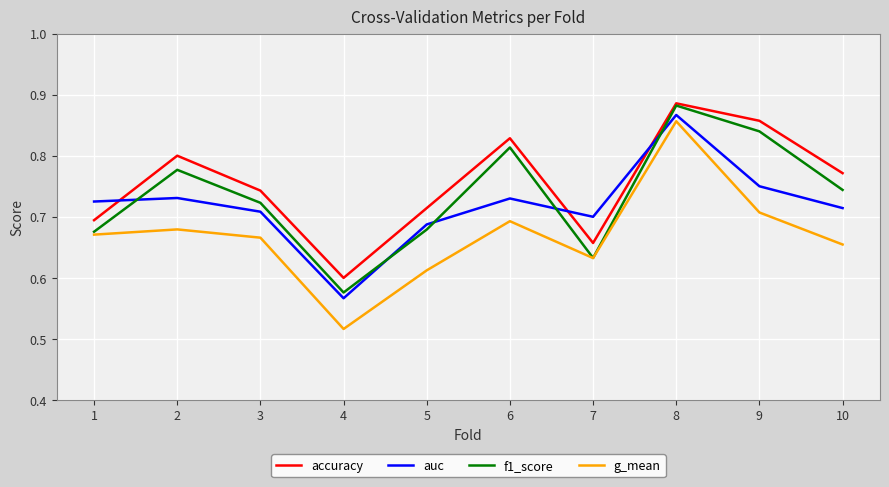

Is it true that g_mean equals 1.0 at 9?

False